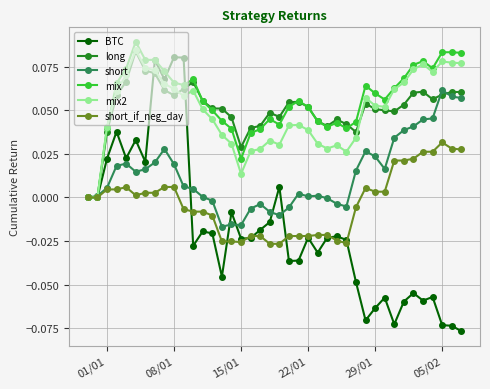

Which series has the largest range (max minus min)?

BTC